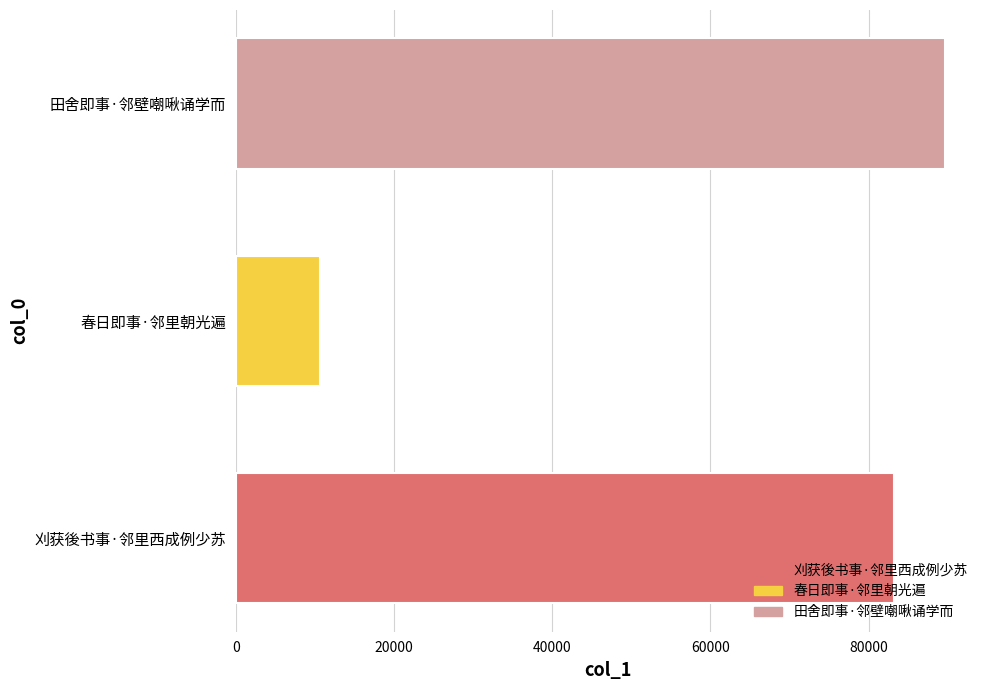

Count the number of data series in this chart.

1